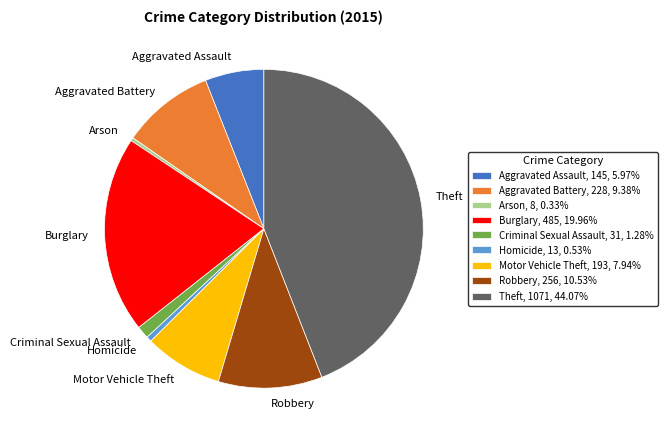

Approximately how many times larger is the value at Aggravated Assault, 145, 5.97% compared to Arson, 8, 0.33%?

18.1